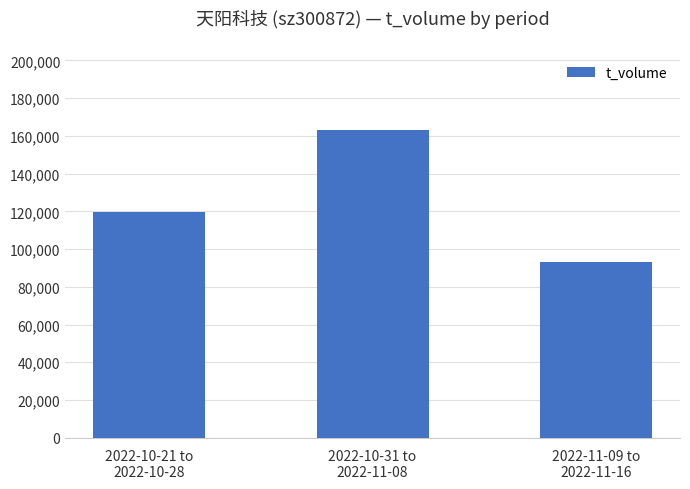

What position from the right is 2022-10-31 to
2022-11-08?

2